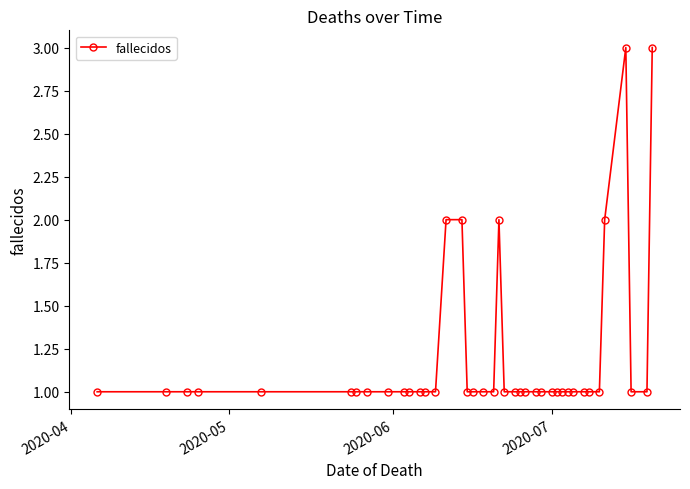

What is the smallest value displayed?

1